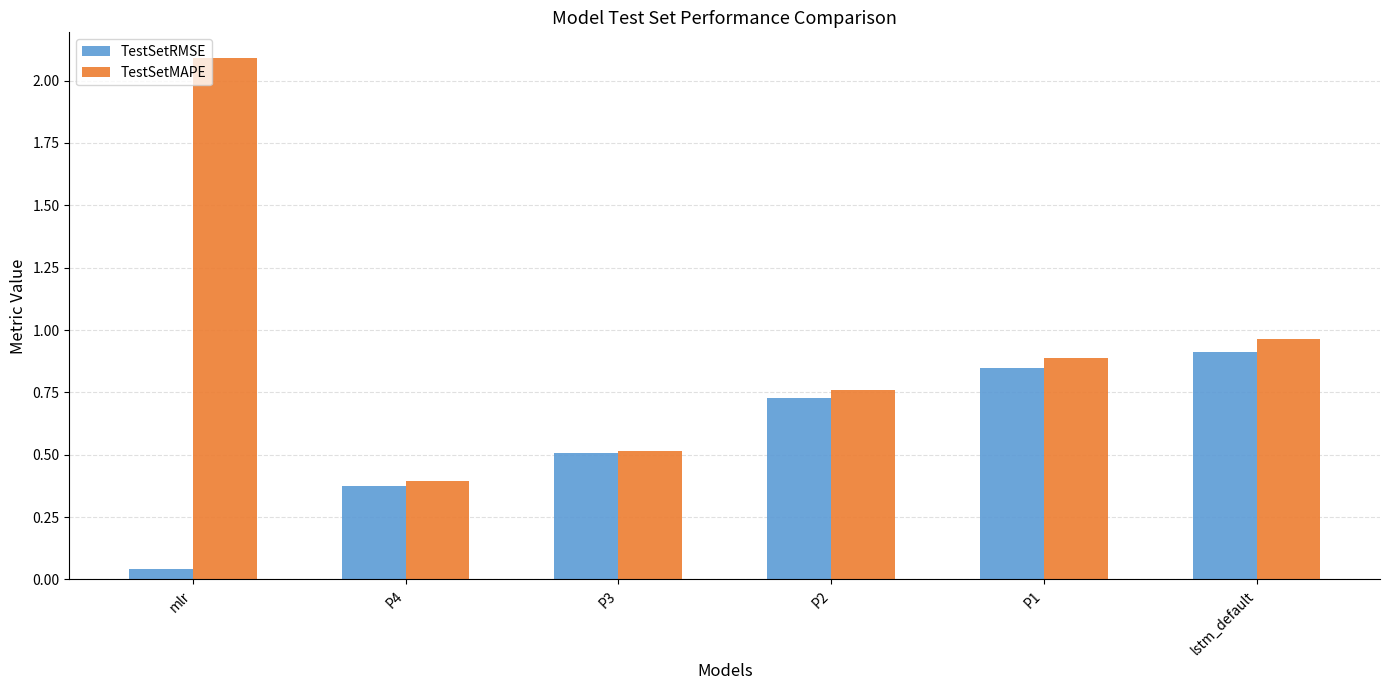

Rank the series at P2 from lowest to highest value.

TestSetRMSE, TestSetMAPE